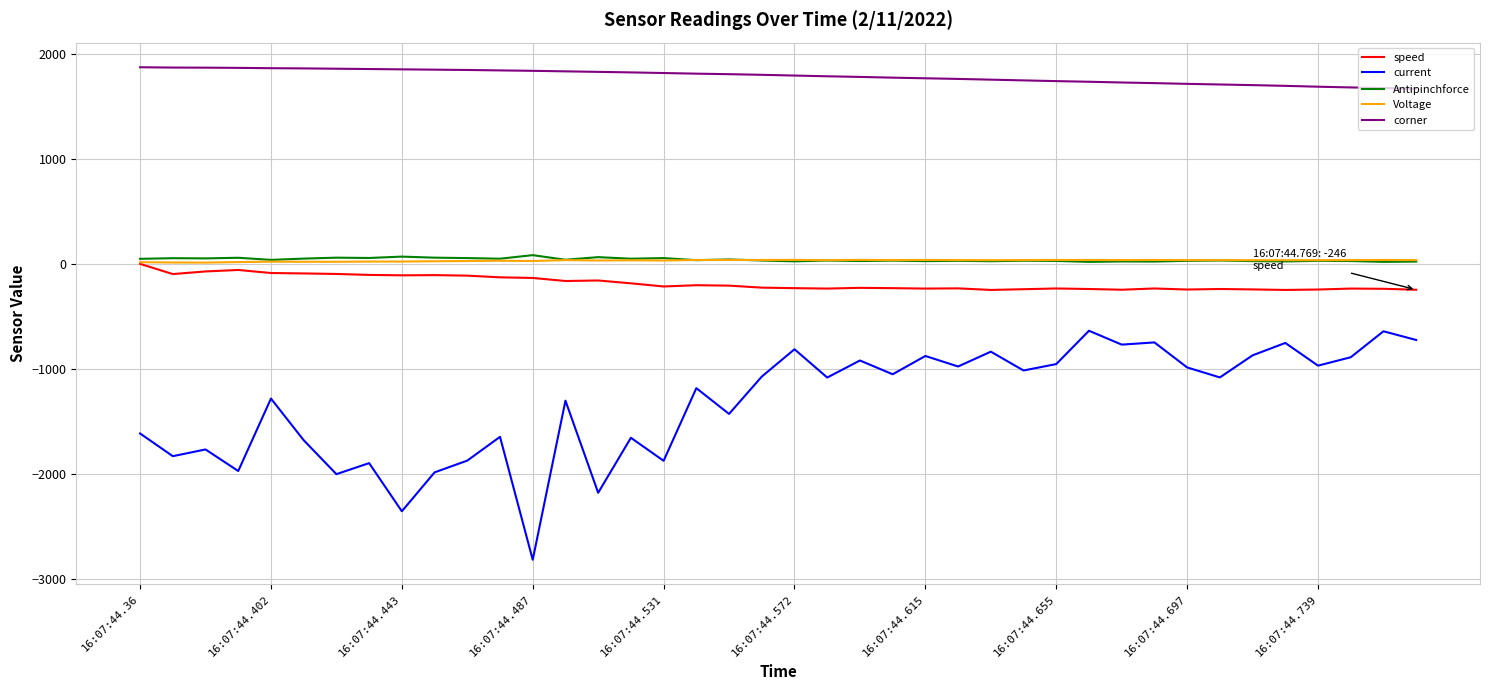

What is the smallest value displayed?

-2814